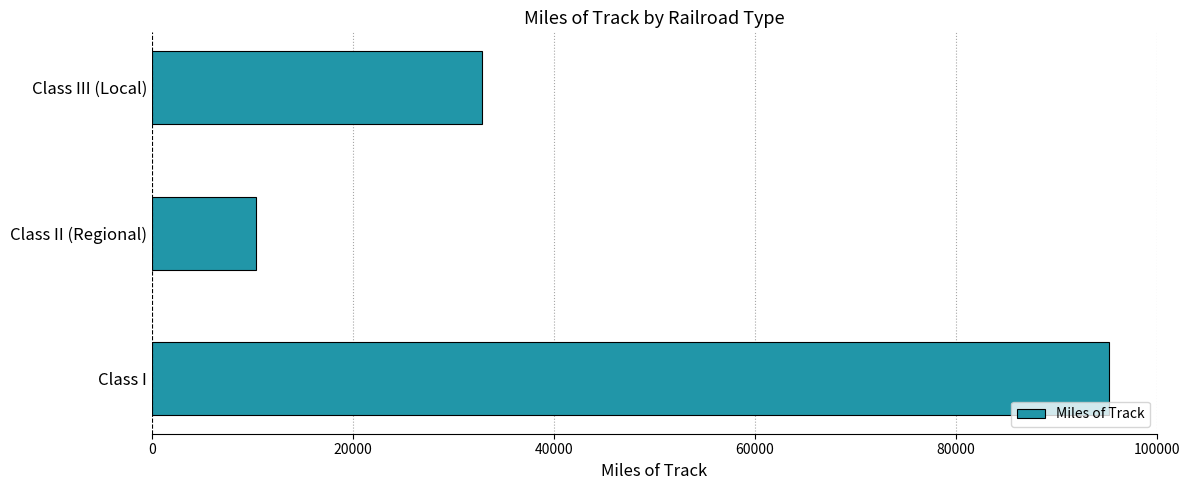

What is the difference between the maximum and minimum values?

84909